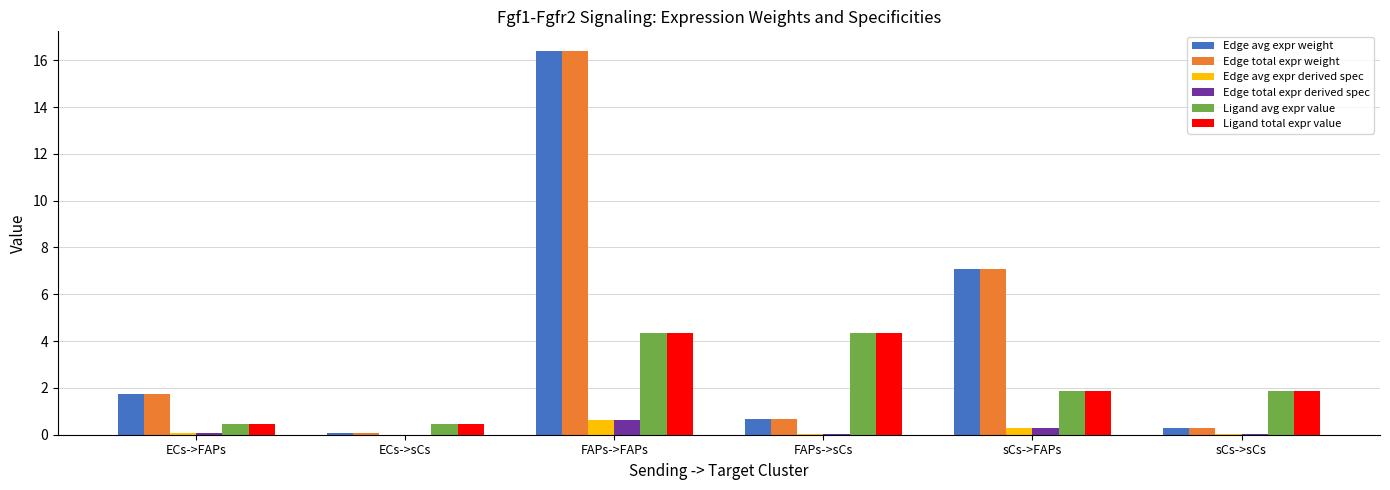

How many series are shown in this chart?

6